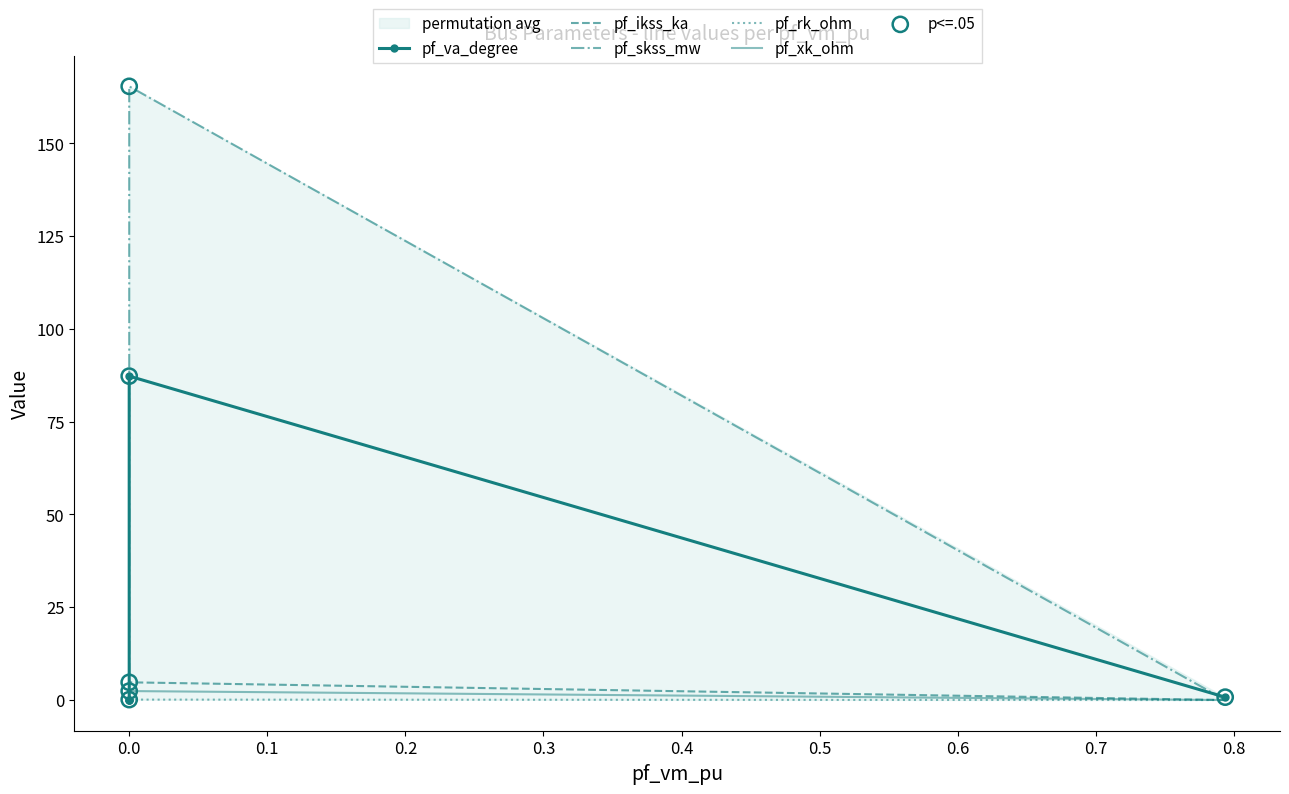

At how many categories does at least one series exceed 134?

1